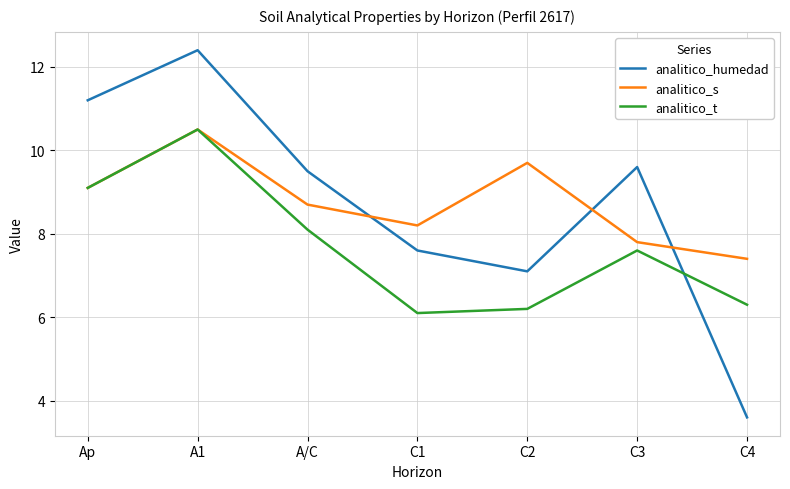

How many values in the analitico_t series exceed 7?

4